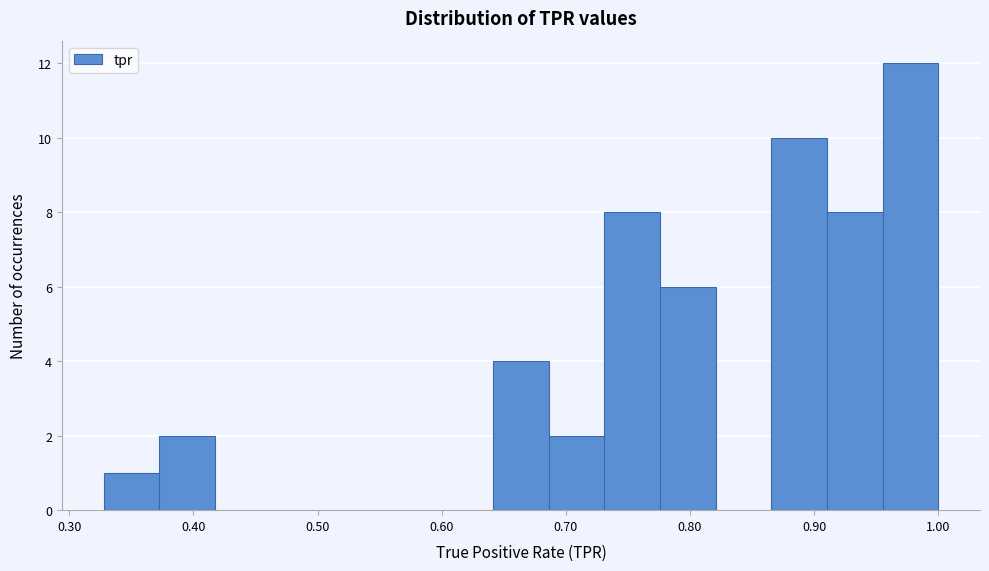

Reading left to right, transcribe this chart: for each bar, give the range it covers on the x-axis and its height. Neither the bar edges nor the heights are printed on the chart, so give them approximately, as read against the axes.

0.33 to 0.37: 1
0.37 to 0.42: 2
0.42 to 0.46: 0
0.46 to 0.51: 0
0.51 to 0.55: 0
0.55 to 0.60: 0
0.60 to 0.64: 0
0.64 to 0.69: 4
0.69 to 0.73: 2
0.73 to 0.78: 8
0.78 to 0.82: 6
0.82 to 0.87: 0
0.87 to 0.91: 10
0.91 to 0.96: 8
0.96 to 1.00: 12